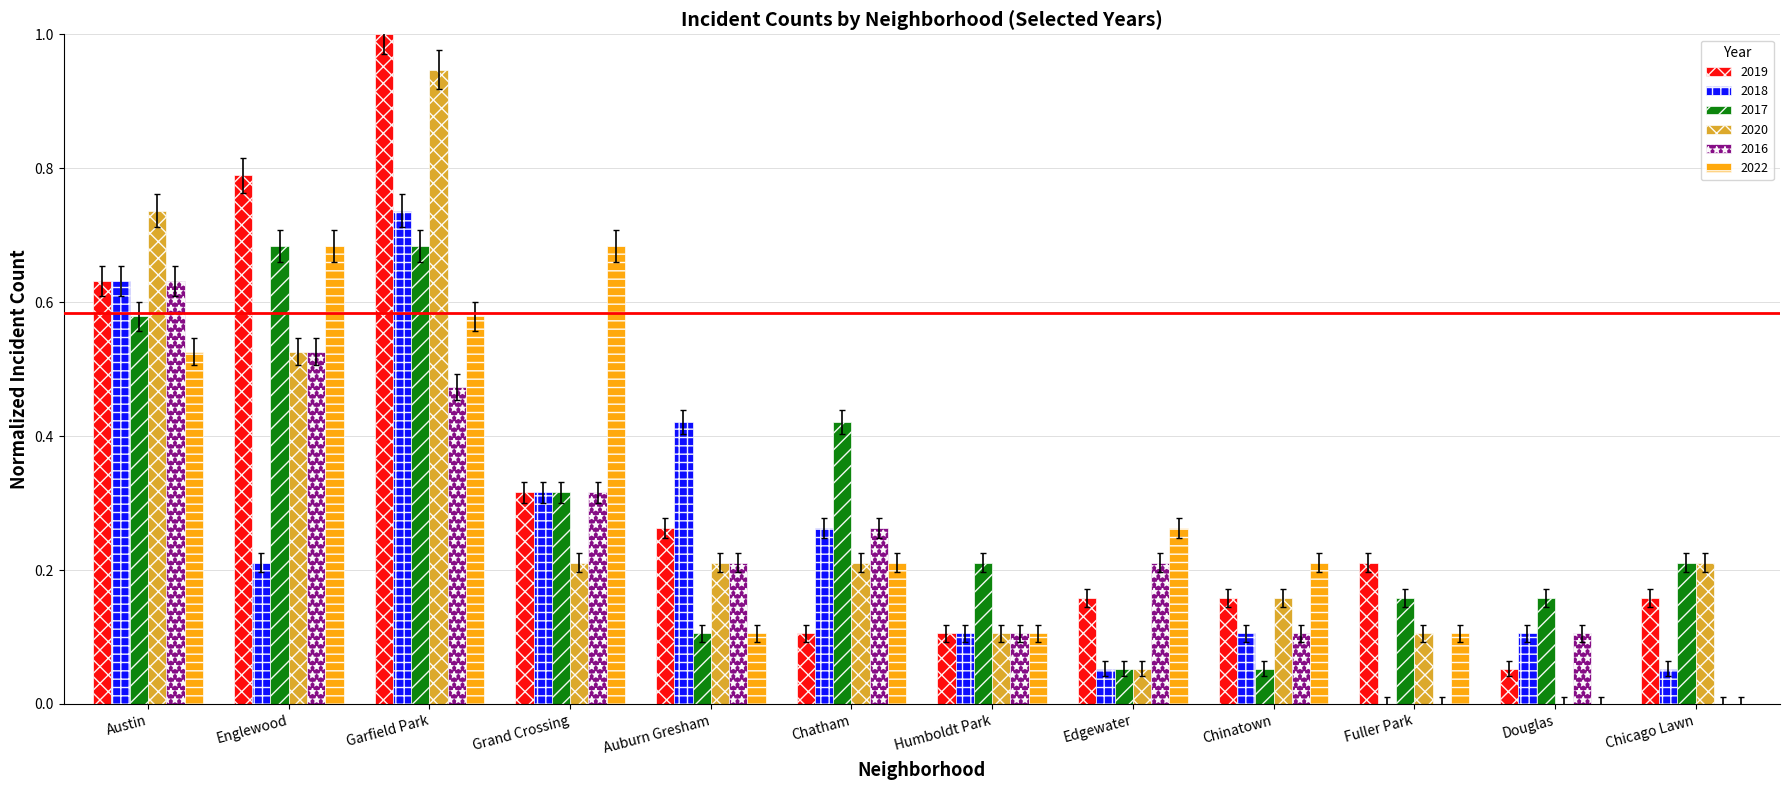

What is the sum of all 2018 values?

3.0